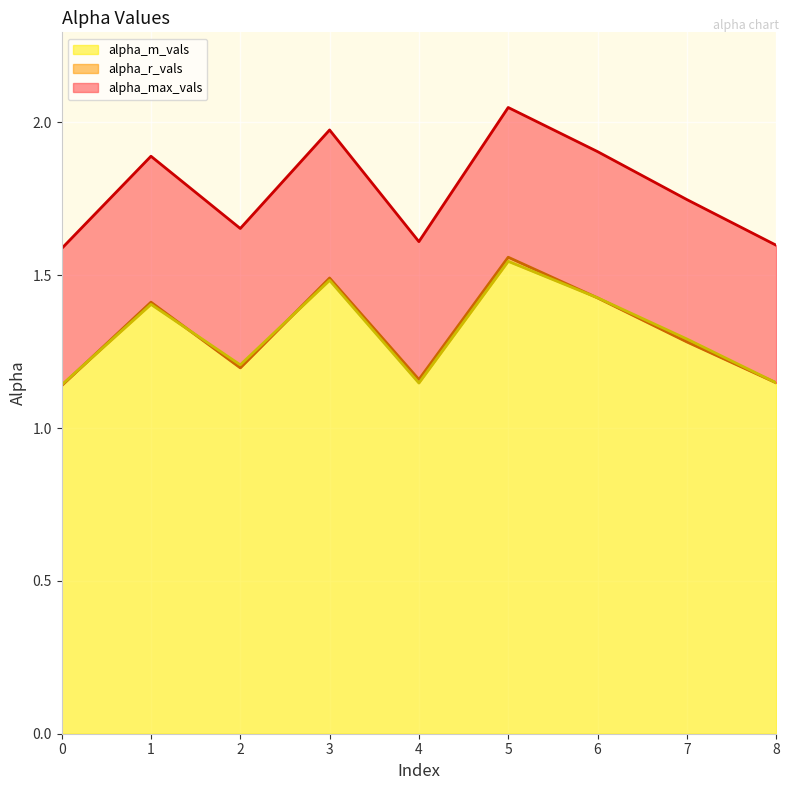

What is the value of the alpha_r_vals point at the 1st from the left?

1.1